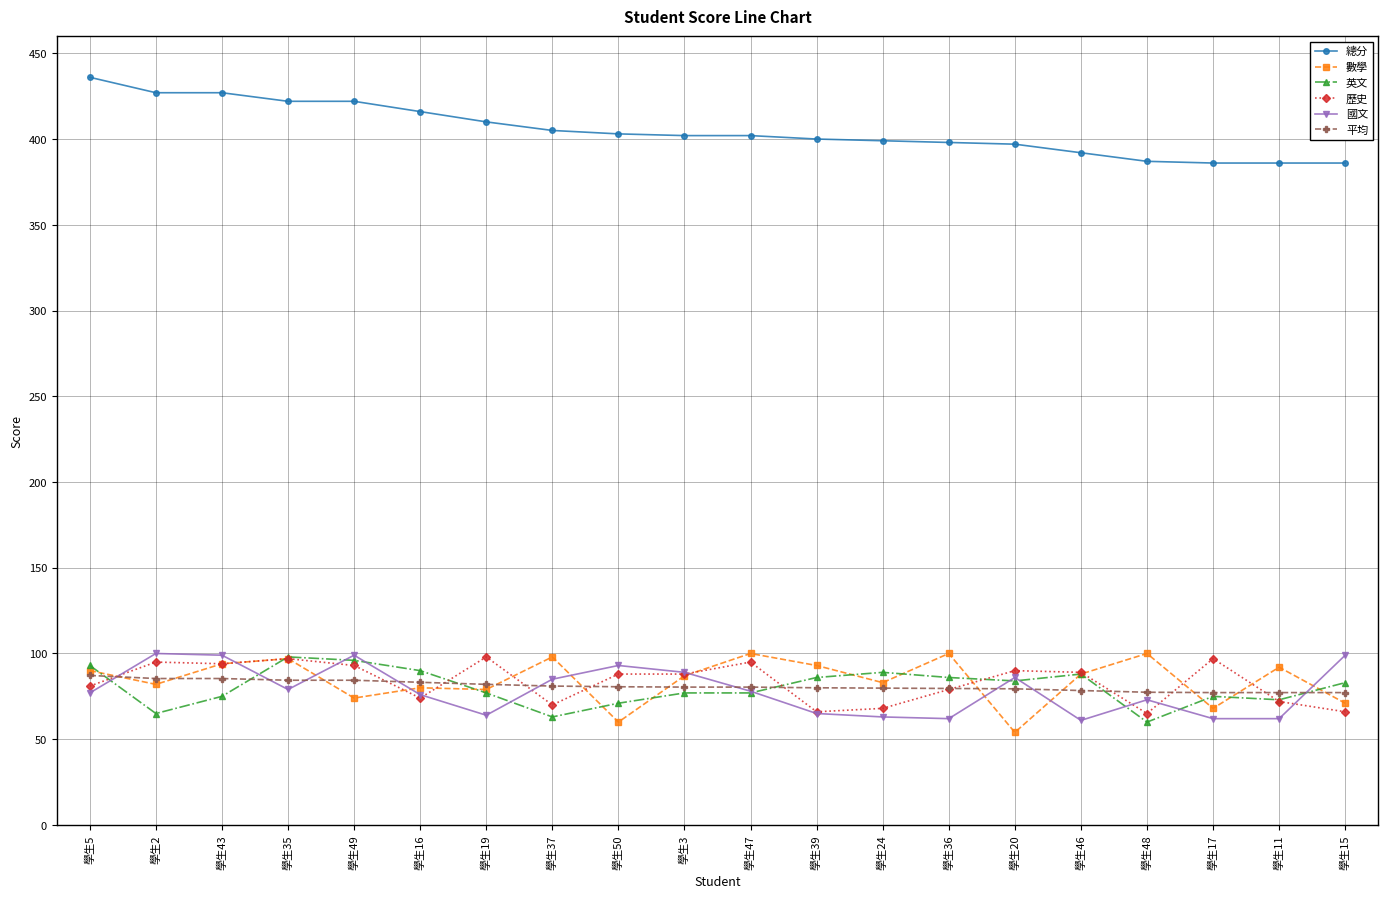

What is the sum of all 國文 values?

1572.0